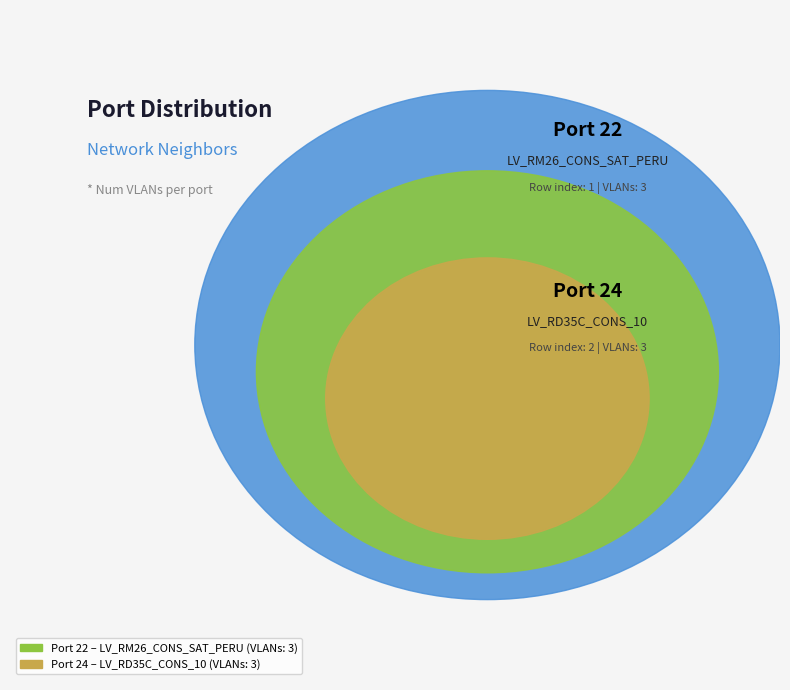

How many segments does this pie chart have?

2